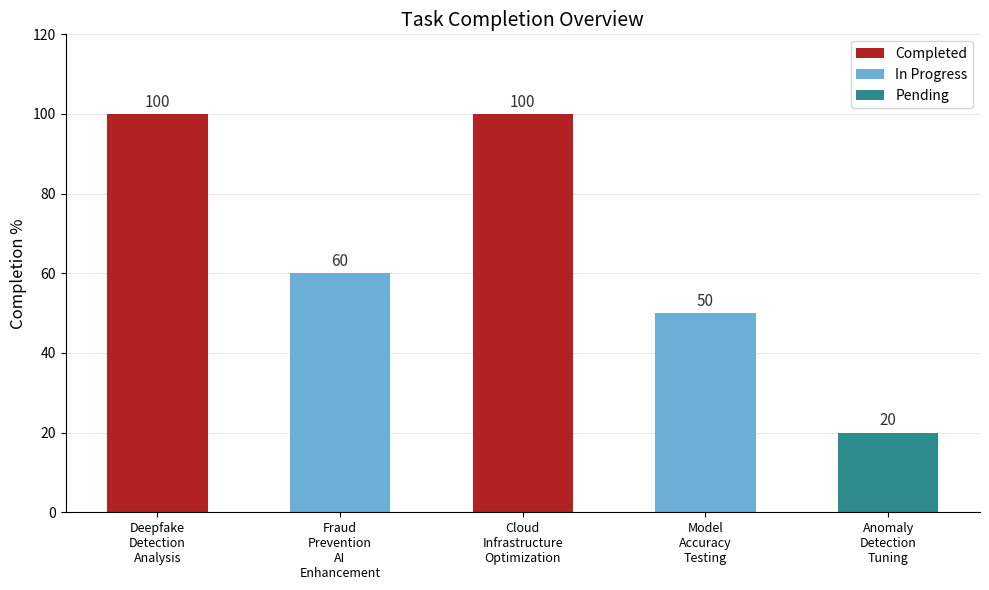

Reading right to left, transcribe all the data shown in this chart.

20	50	100	60	100